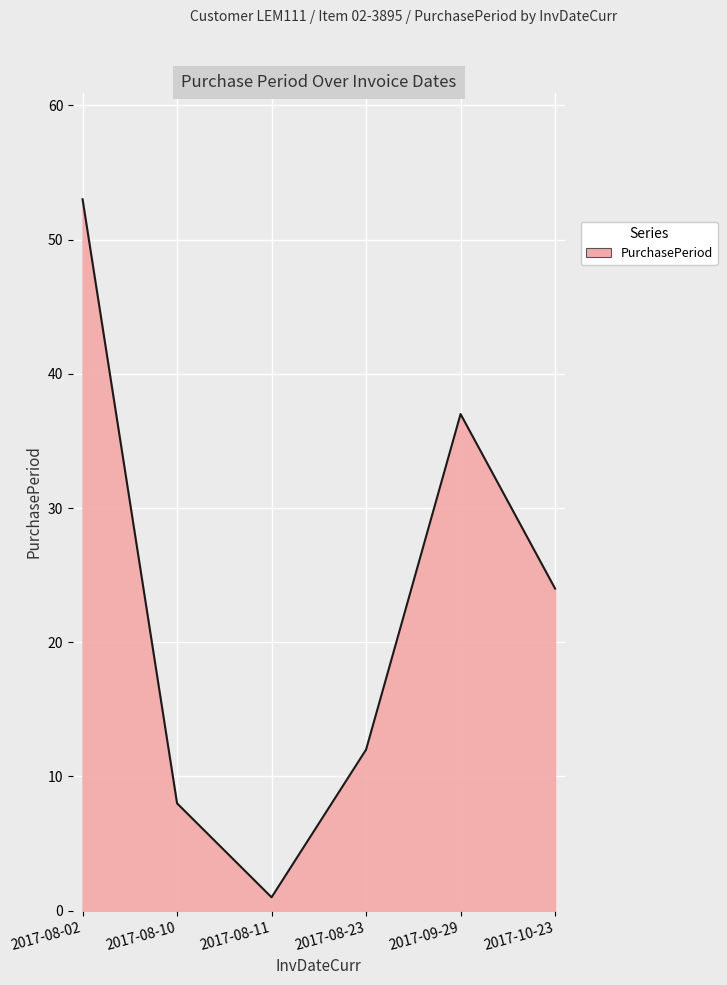

How many lines are shown in the chart?

1